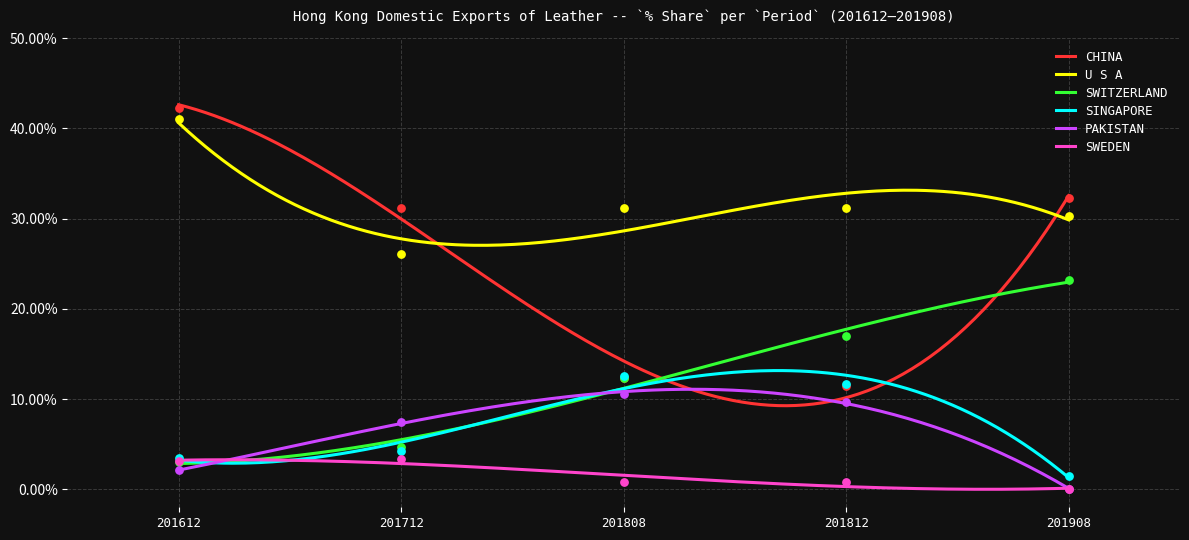

Which series contains the lowest Y value?

SWEDEN